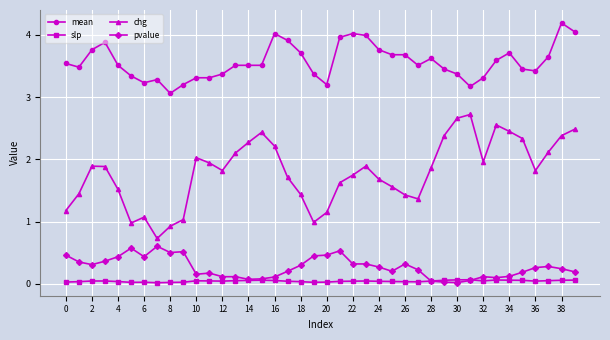

True or false: mean has more than 1 points higher than both neighbors.

True